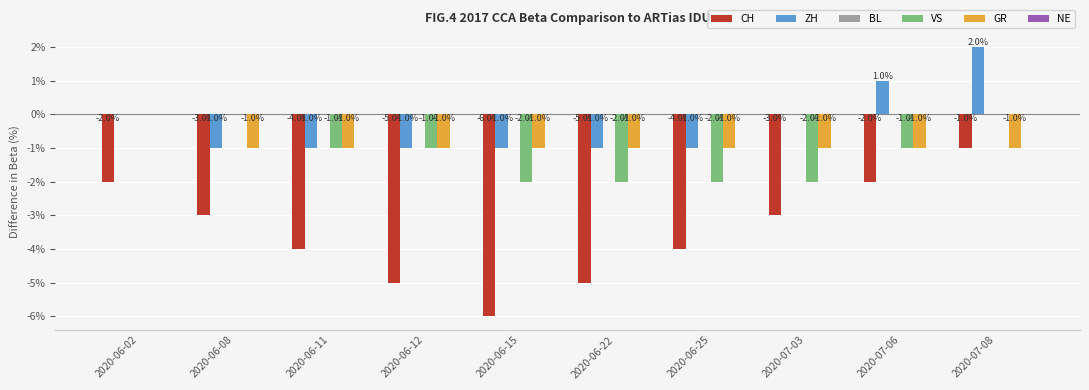

What value does the ZH series have at 2020-06-12?

-1